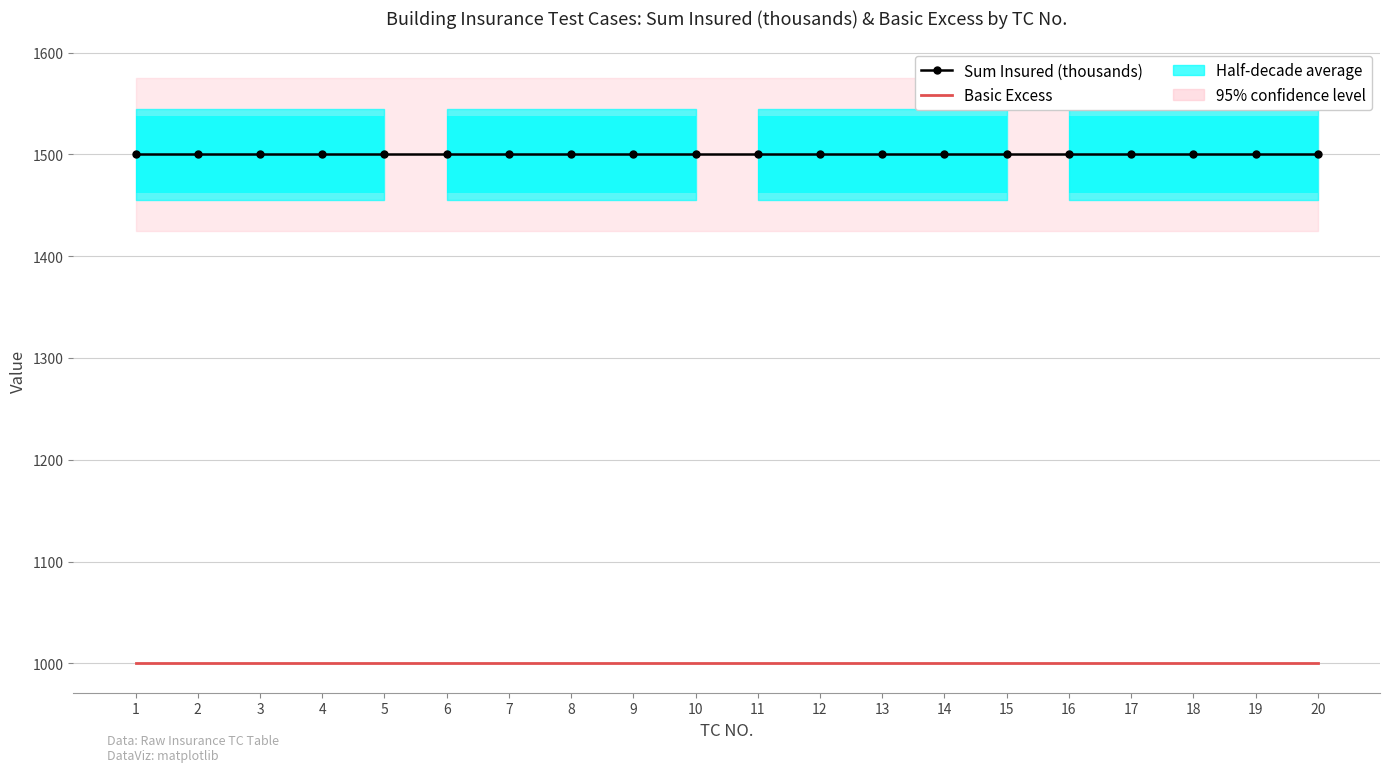

What is the sum of all Basic Excess values?

20000